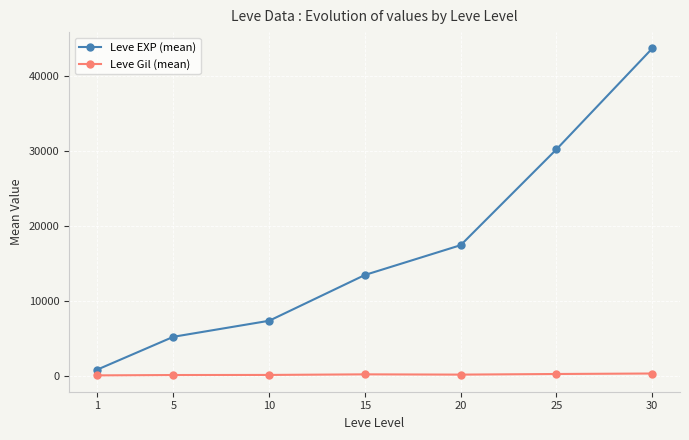

What is the value of the Leve EXP (mean) point at the 4th from the left?

13510.0